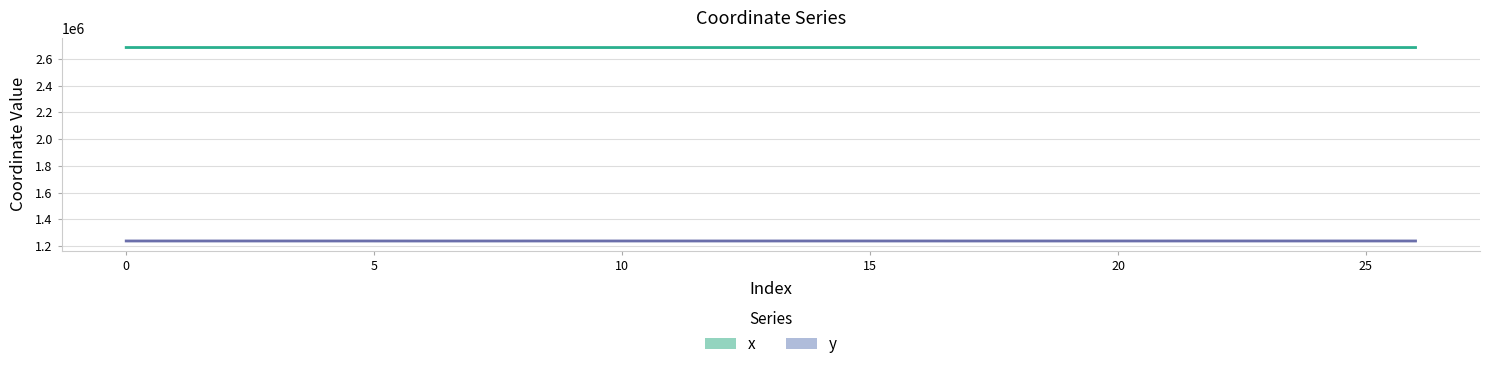

Count the number of categories in the chart.

27